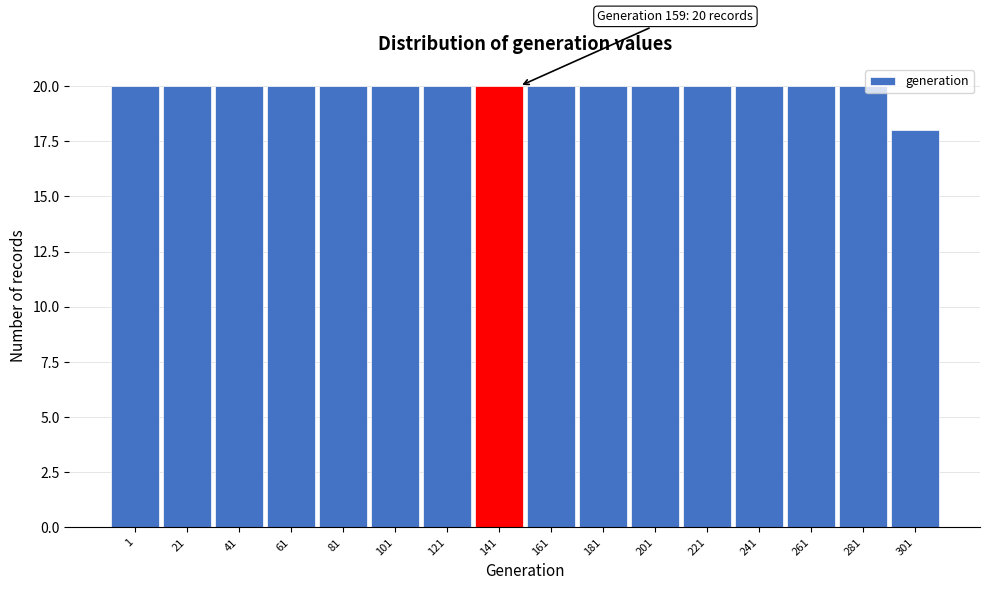

Reading left to right, what are all the values shown in this chart?

20	20	20	20	20	20	20	20	20	20	20	20	20	20	20	18